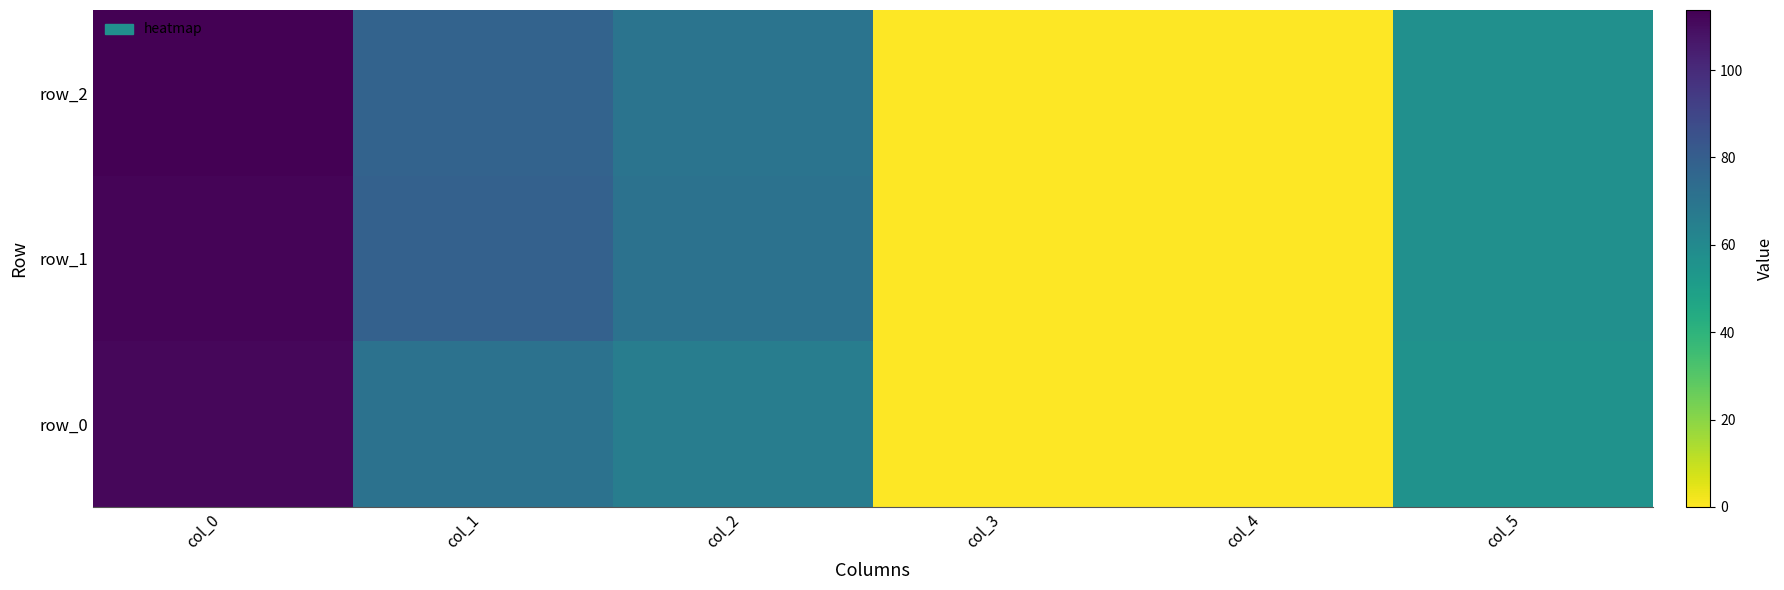

The value of row_2 at col_2 is 70.0. True or false?

True